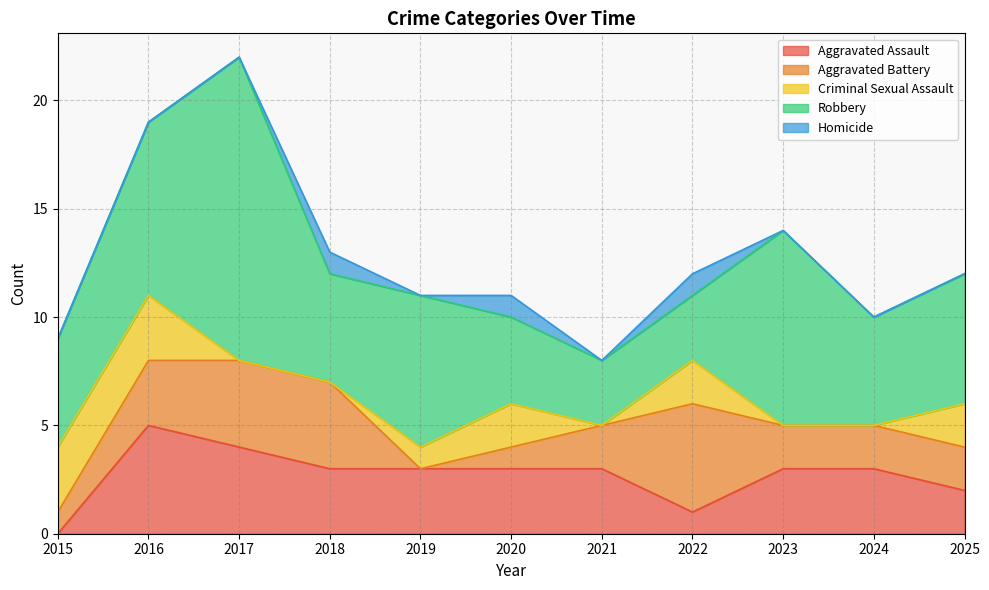

What is the spread (max minus min) of values at 2021?

3